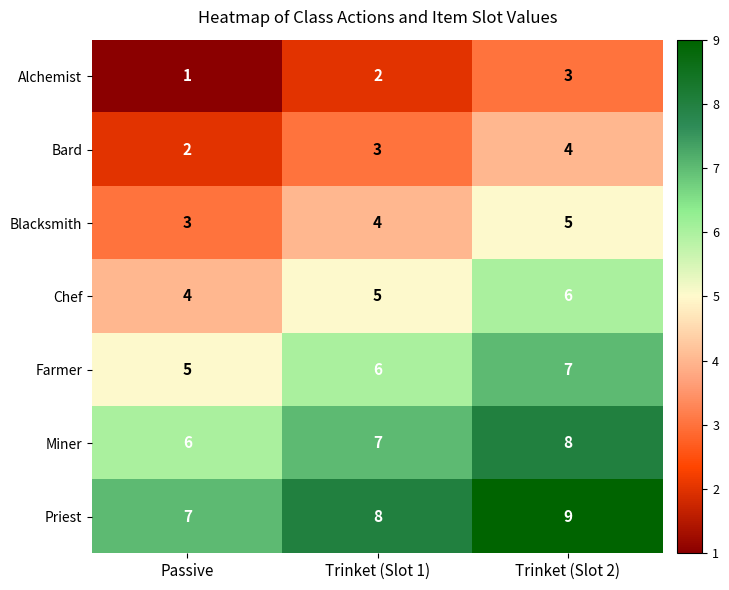

List the labels in order of Chef value, smallest first.

Passive, Trinket (Slot 1), Trinket (Slot 2)